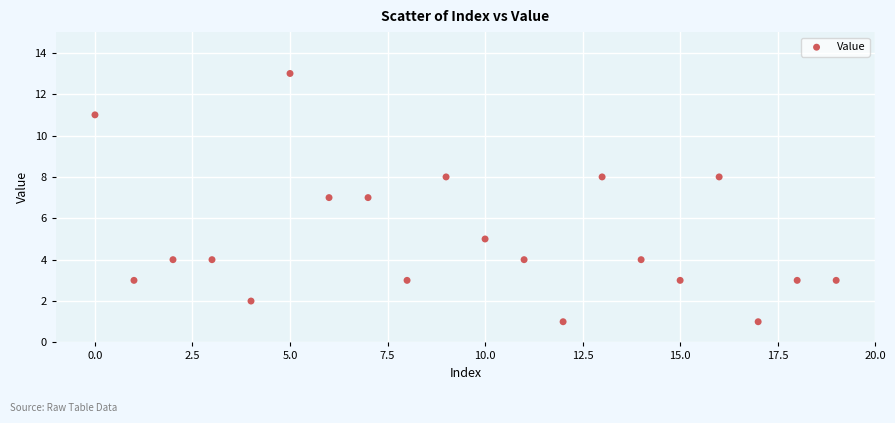

What is the range of Y values (max minus min)?

12